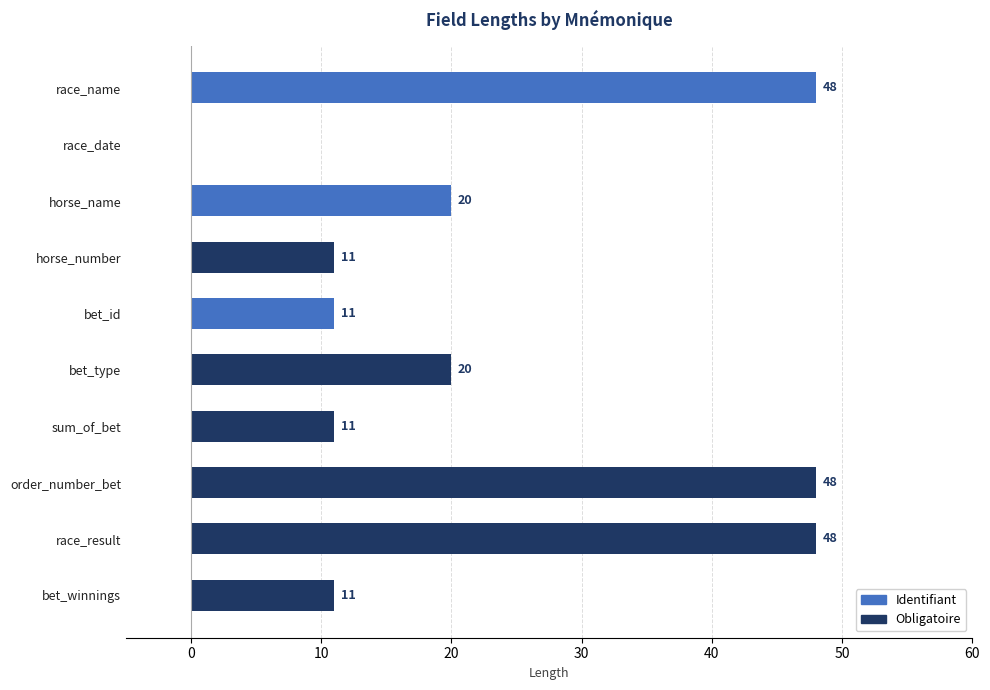

What is the change in value from horse_name to order_number_bet?

+28